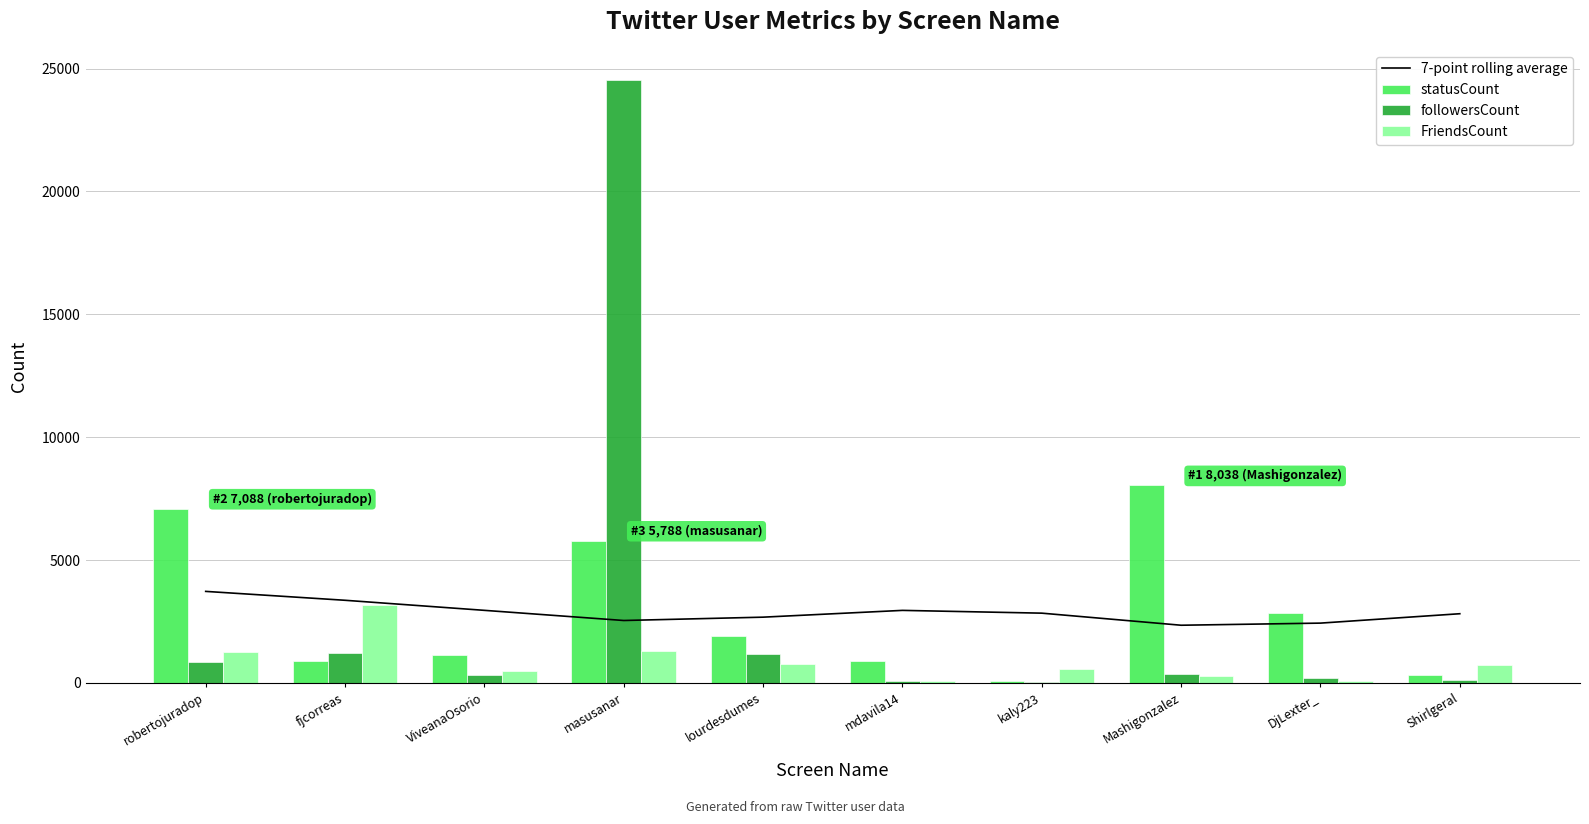

At which category does the chart reach its minimum across all series?

kaly223